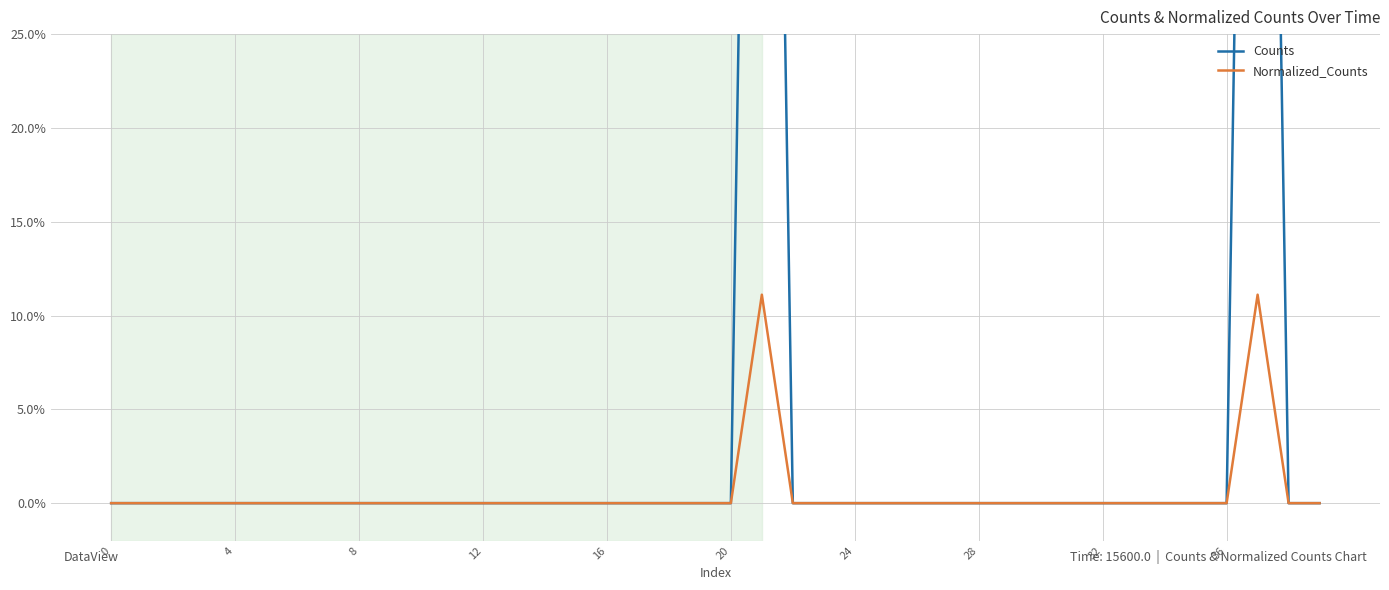

At which category is the sum across all series the highest?

21